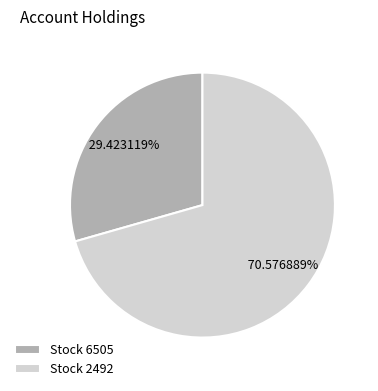

How many slices are in this pie chart?

2